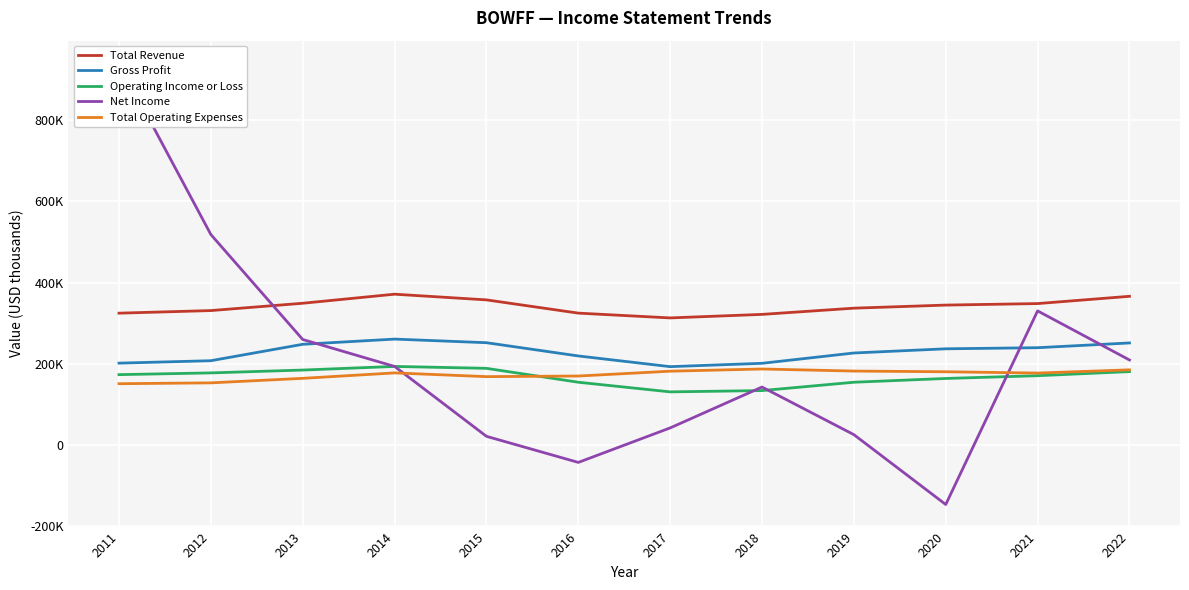

Which series has the largest range (max minus min)?

Net Income